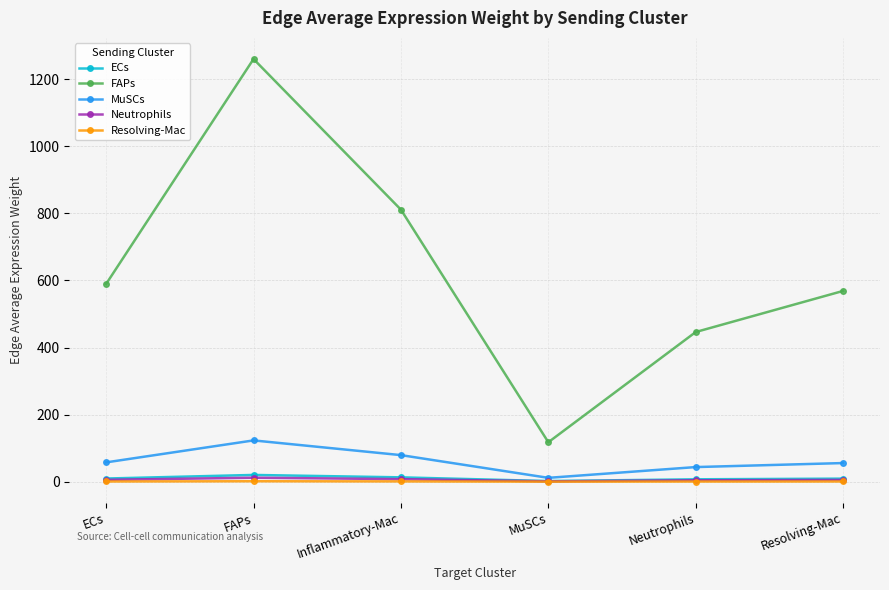

Which series has the largest total across all categories?

FAPs